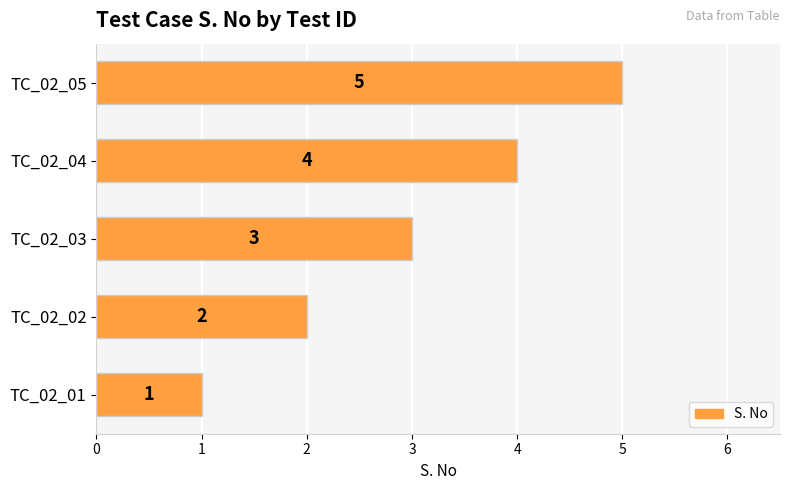

The value at TC_02_03 is 5. True or false?

False